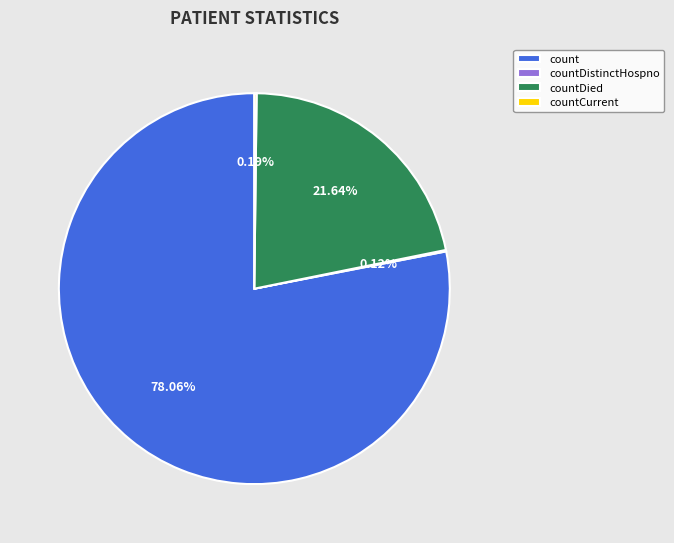

Approximately how many times larger is the value at countDied compared to count?

0.3